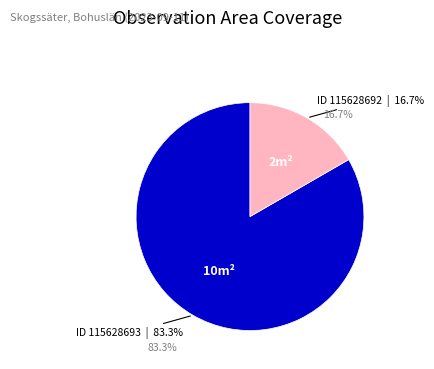

Which category accounts for the majority?

115628693